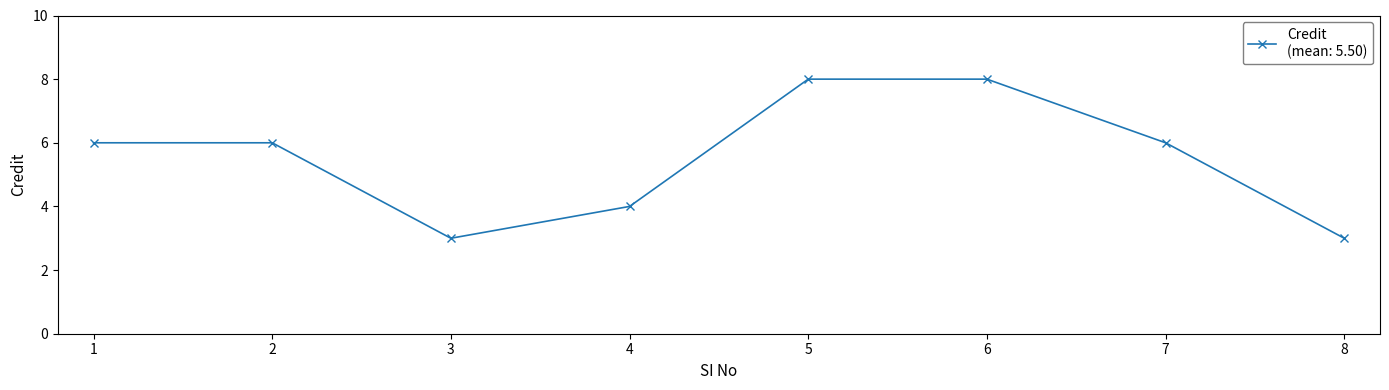

At which category does the data reach its first local valley?

3